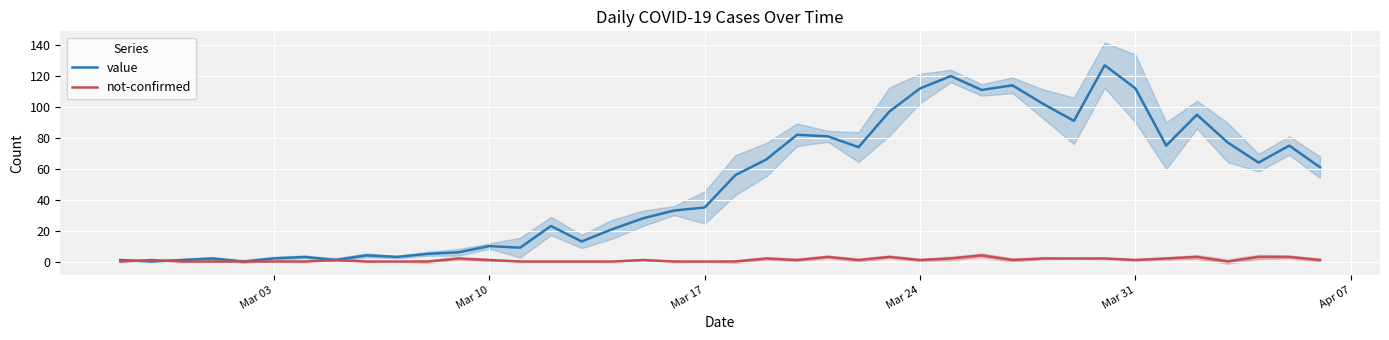

The value of value at Mar 31 is 178. True or false?

False